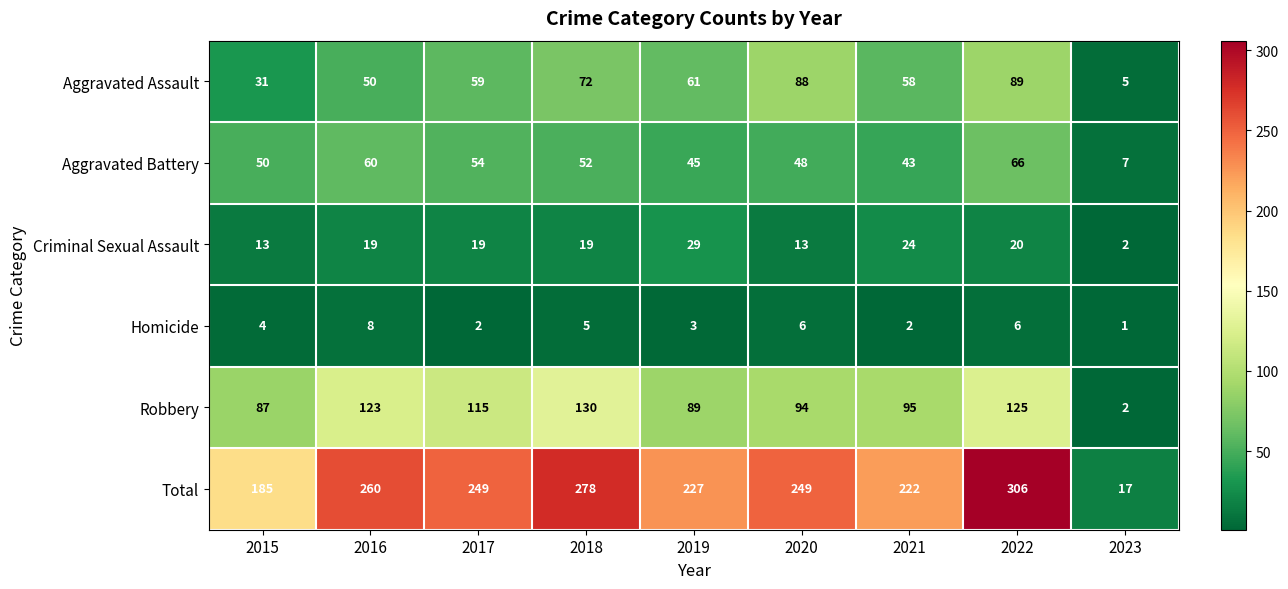

Rank the series at 2018 from lowest to highest value.

Homicide, Criminal Sexual Assault, Aggravated Battery, Aggravated Assault, Robbery, Total